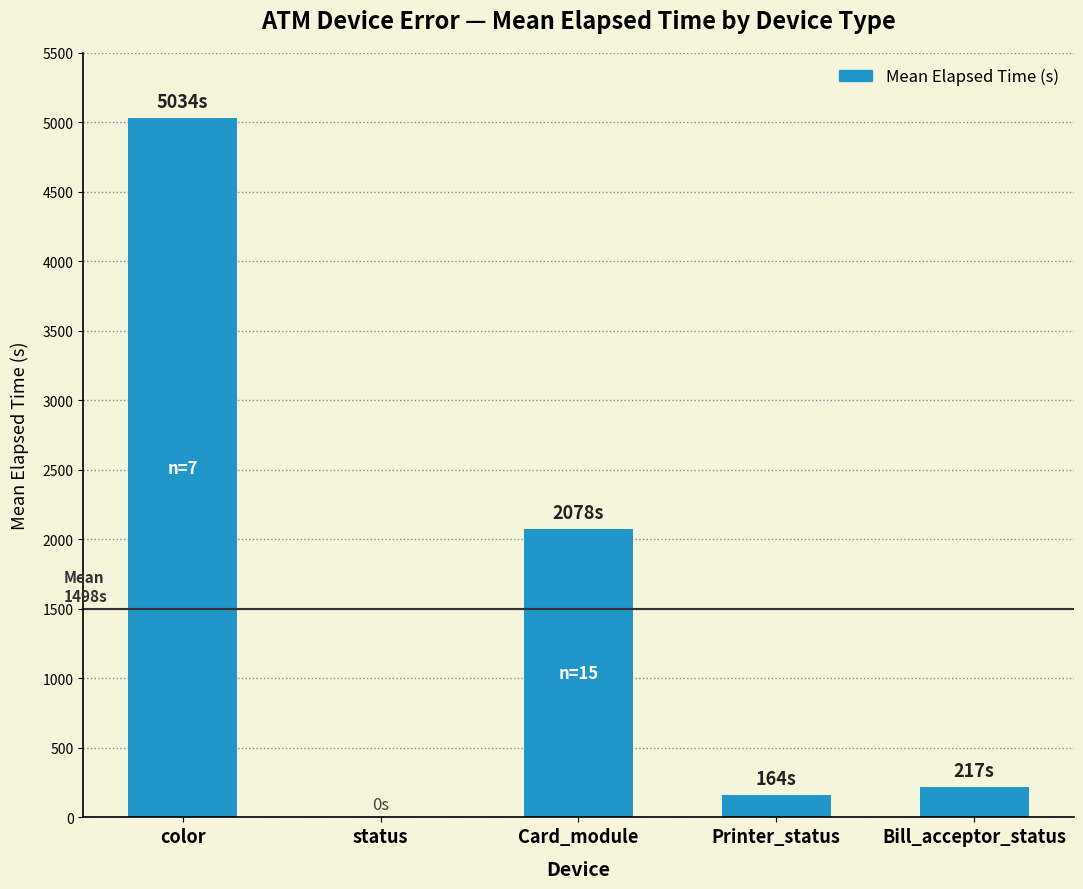

What is the greatest value displayed?

5034.1